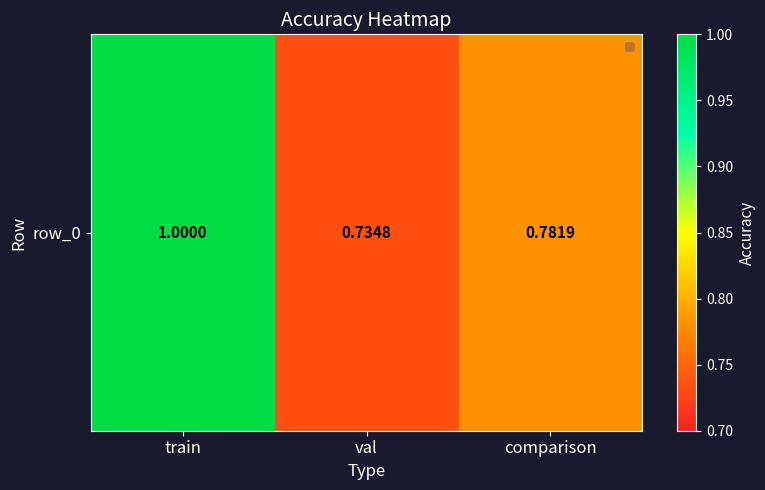

Is it true that the value at comparison is 0.8?

True